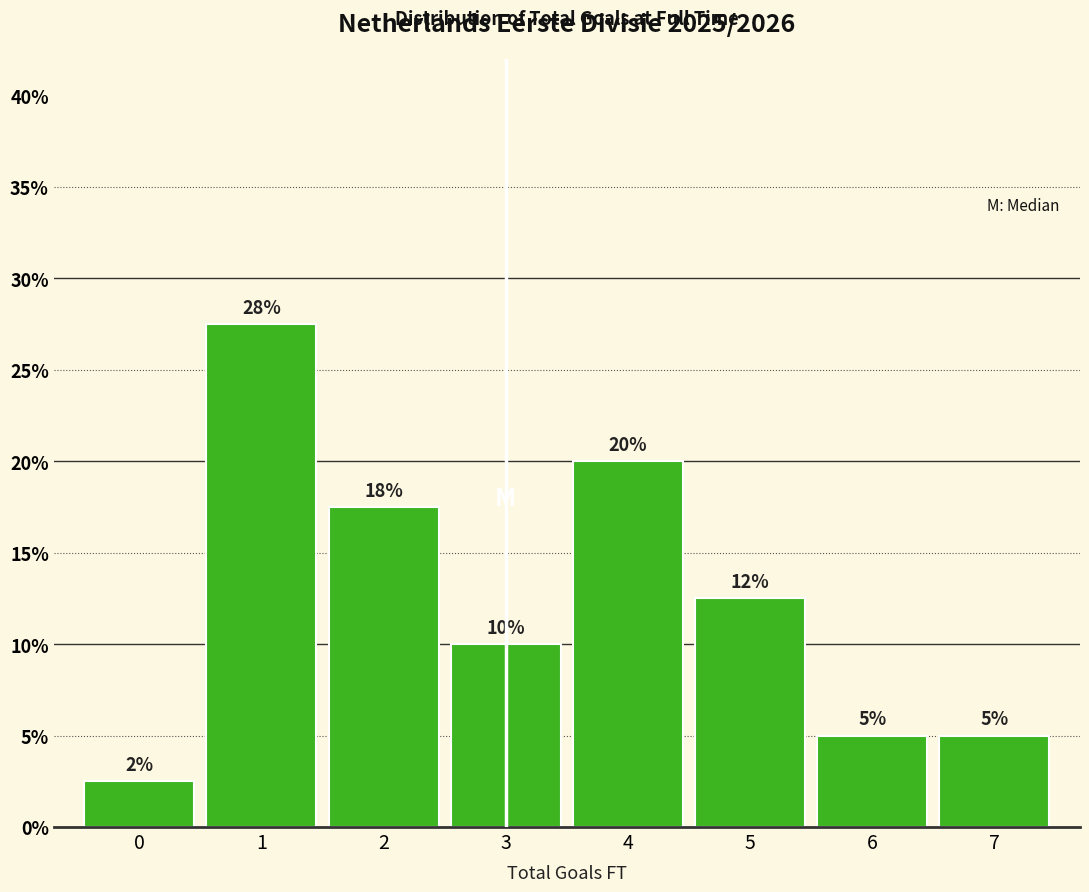

Read the value at 2.

17.5